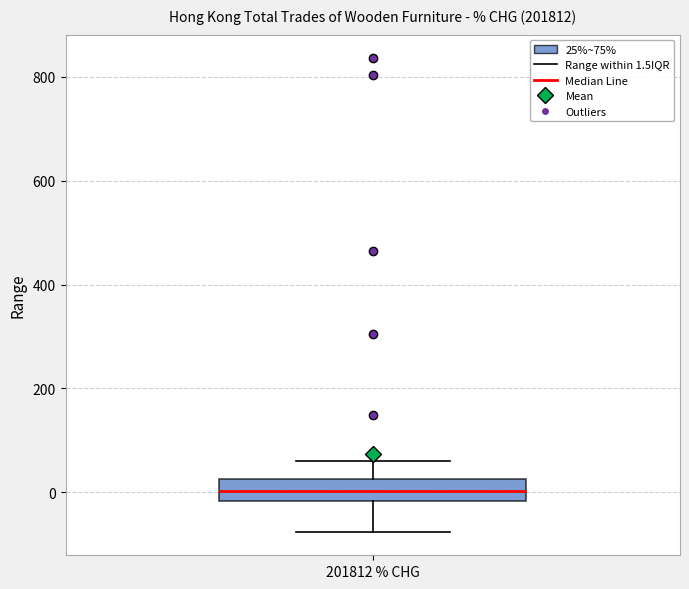

Transcribe this box plot: give where the median line is, the range the box spans, and where the two whiskers end, as read against the y-axis. The values are not printed on the chart, so give them approximately, as read against the axis.

median 0, box -20 to 20, whiskers -80 to 60